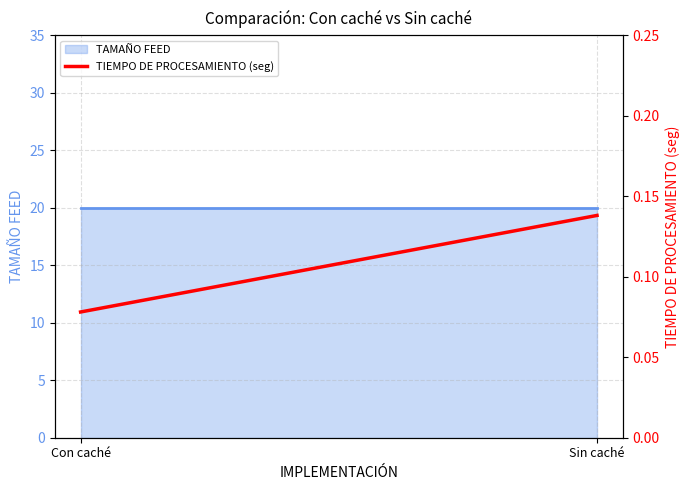

Does the chart have visible grid lines?

Yes